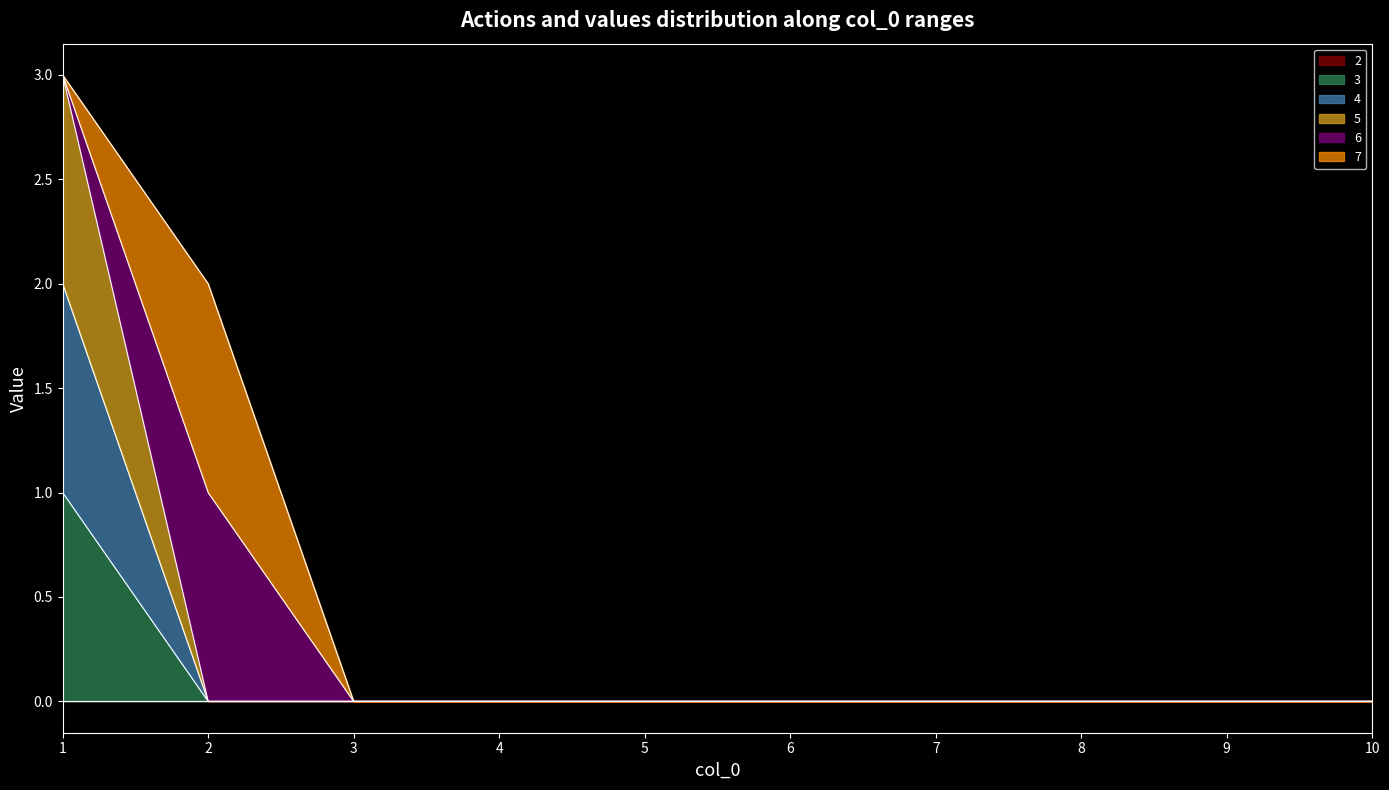

The value of 5 at 9 is 0. True or false?

True